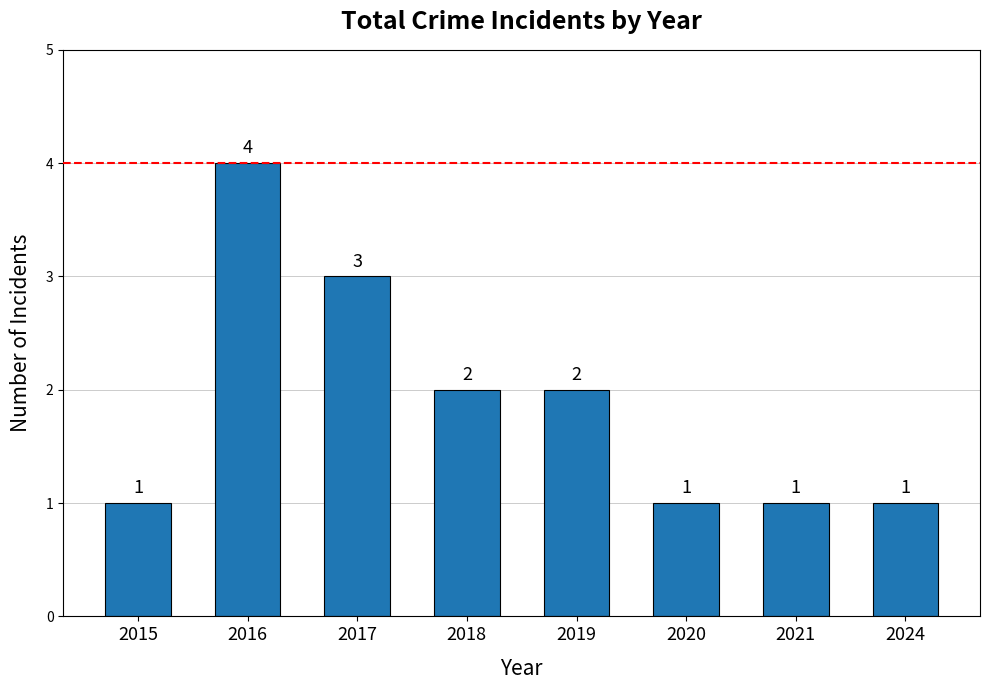

Which category has the highest value across all series?

2016